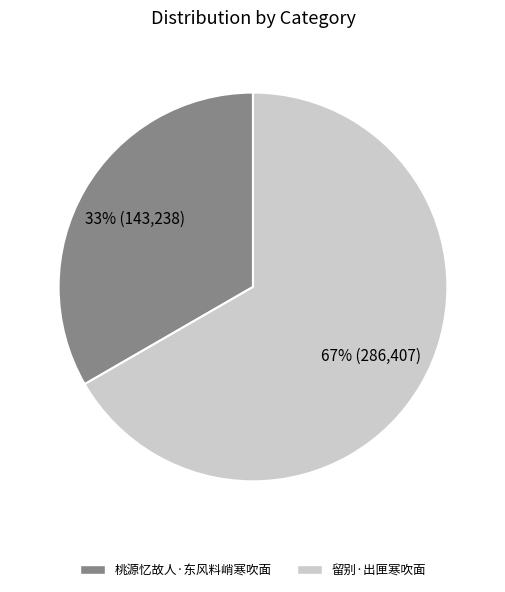

Which category accounts for the majority?

留别·出匣寒吹面